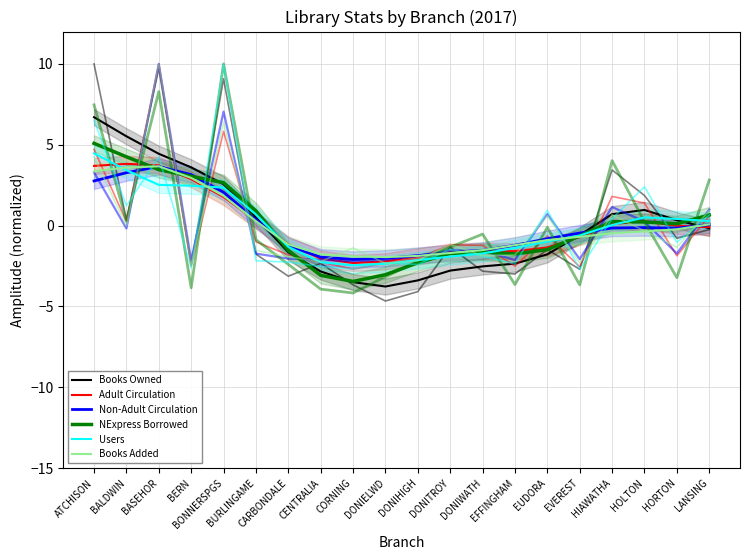

At which label does Books Added reach its peak?

BASEHOR